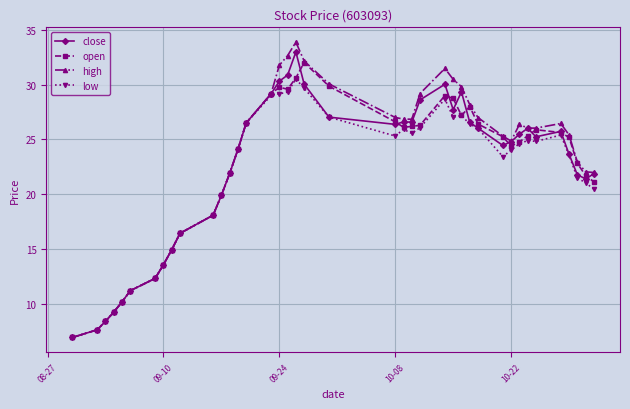

Which series has the largest range (max minus min)?

high